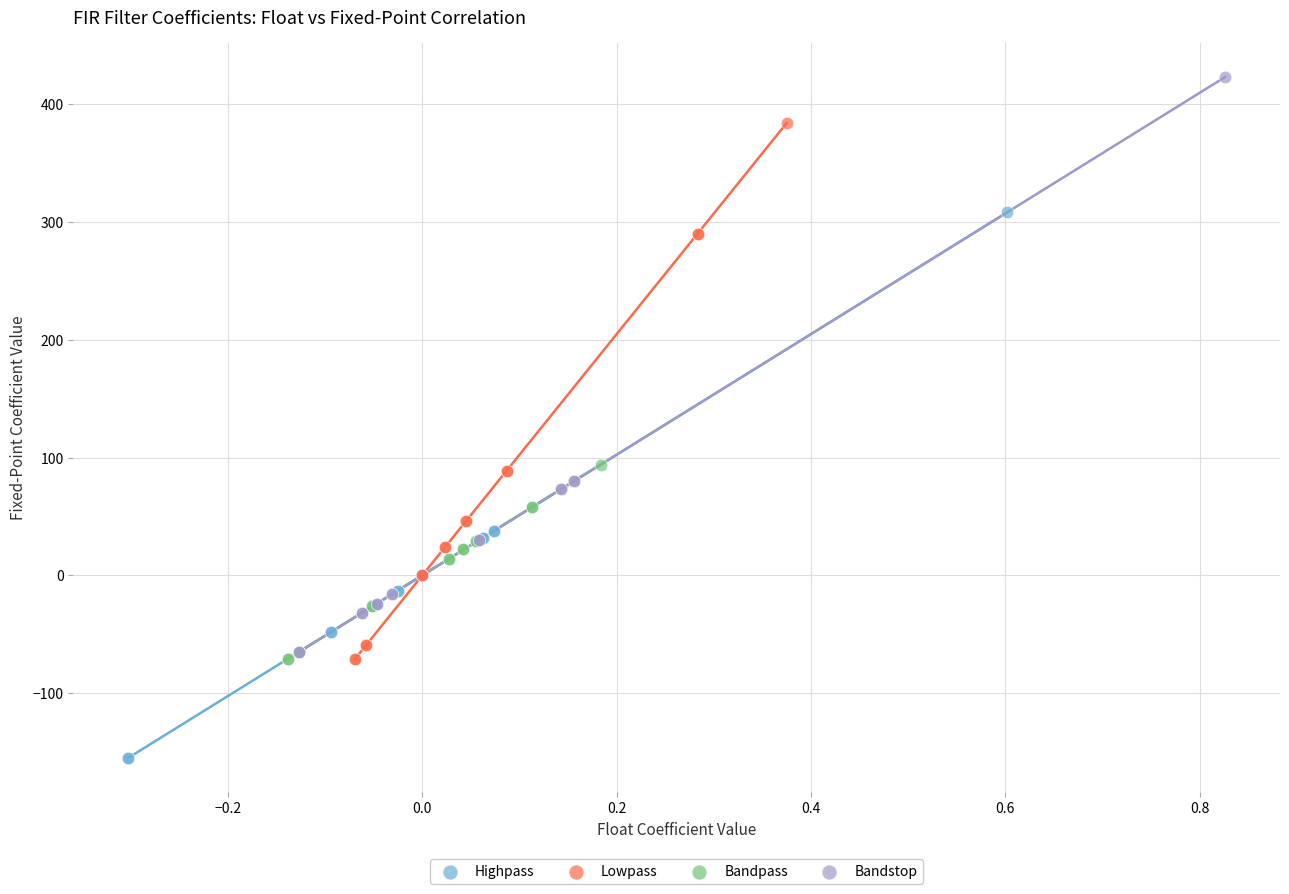

Which series has the widest spread of Y values?

Bandstop